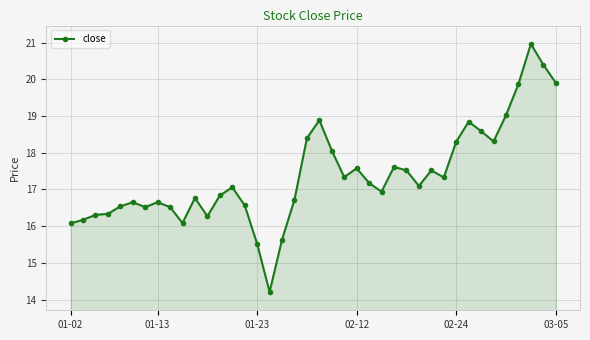

How many values exceed 17?

21